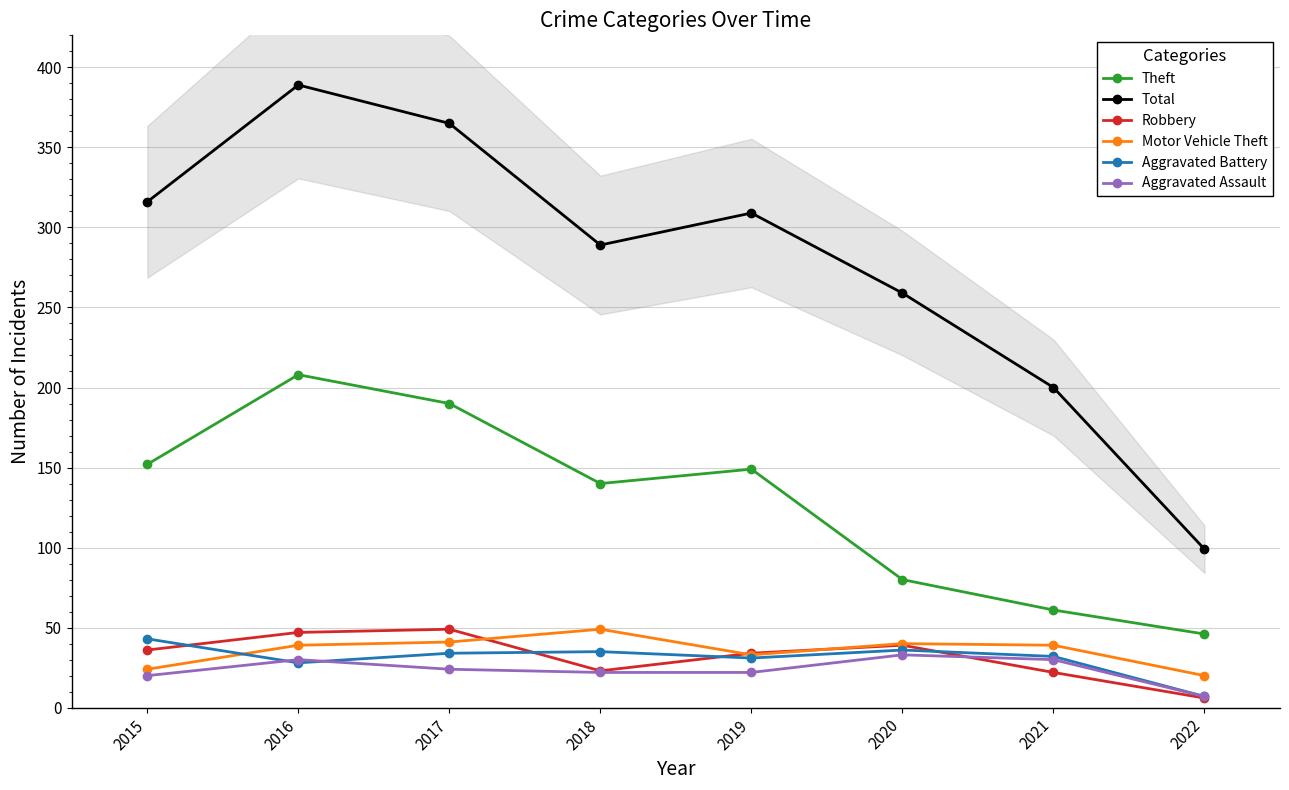

How many interior local valleys does the Total series have?

1